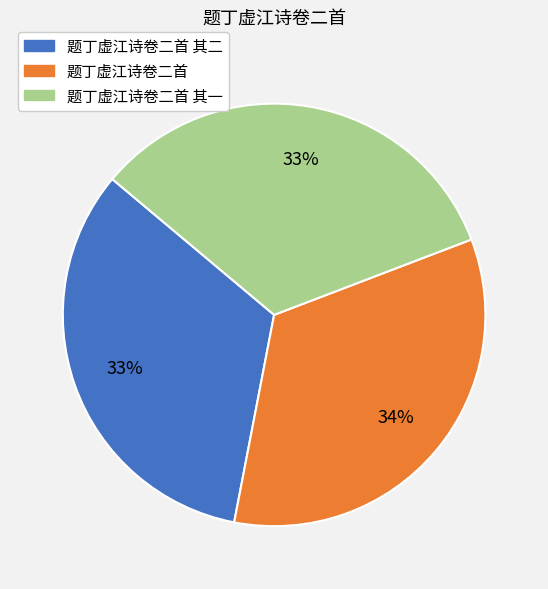

Is there any slice that represents more than half of the pie?

No